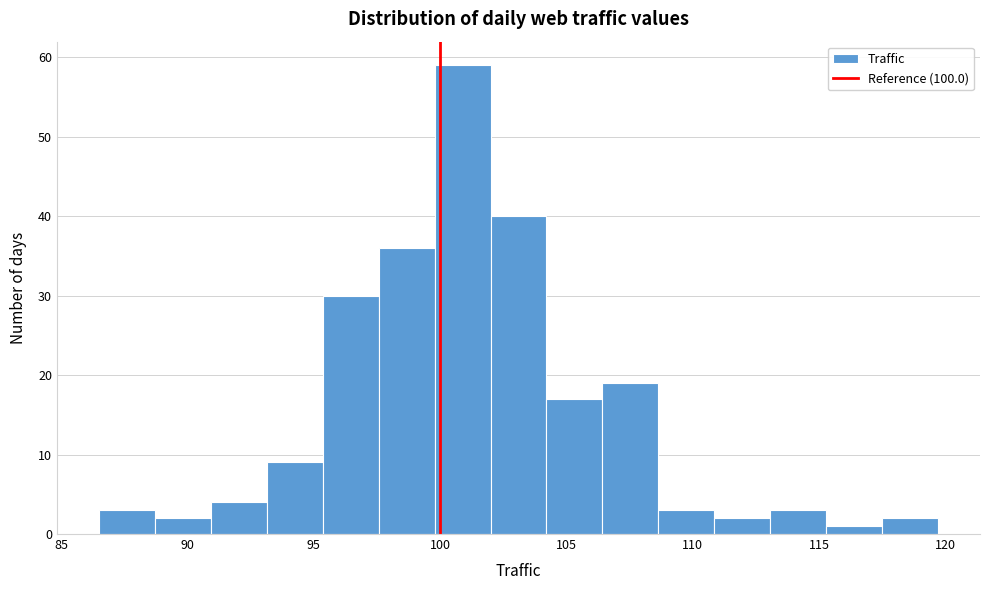

Reading left to right, list every bar in this chart as the range it spans on the x-axis followed by its height. Neither the bar edges nor the heights are printed on the chart, so give them approximately, as read against the axes.

86.5 to 88.5: 3
88.5 to 91.0: 2
91.0 to 93.0: 4
93.0 to 95.5: 9
95.5 to 97.5: 30
97.5 to 100.0: 36
100.0 to 102.0: 59
102.0 to 104.0: 40
104.0 to 106.5: 17
106.5 to 108.5: 19
108.5 to 111.0: 3
111.0 to 113.0: 2
113.0 to 115.5: 3
115.5 to 117.5: 1
117.5 to 119.5: 2